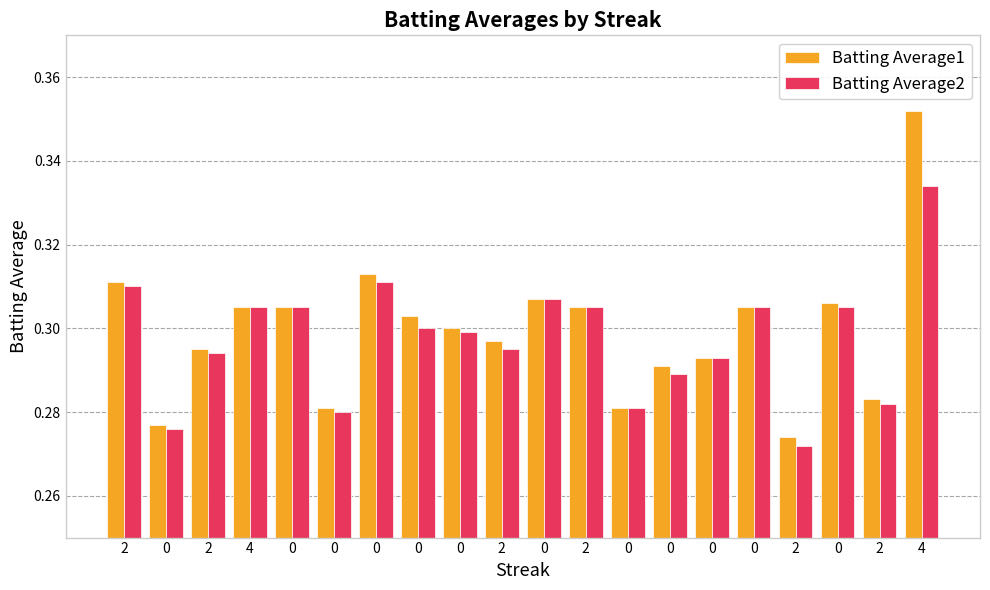

Count the number of data series in this chart.

2